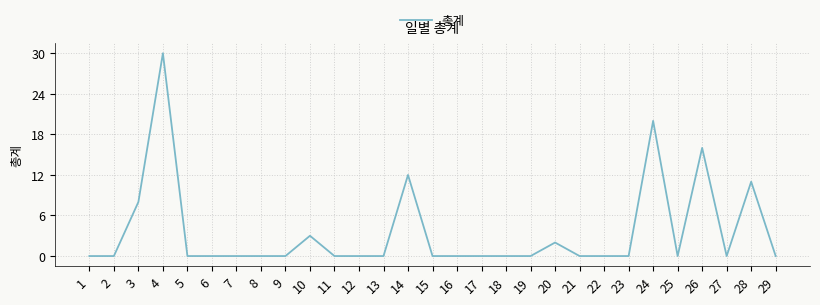

Where is the data nearest to the value 15?

26